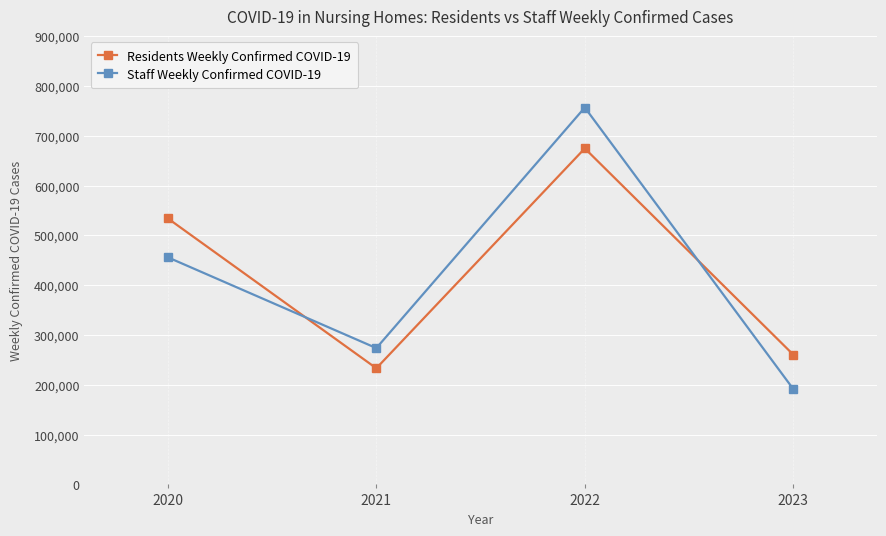

What are all the series names shown in the legend?

Residents Weekly Confirmed COVID-19, Staff Weekly Confirmed COVID-19